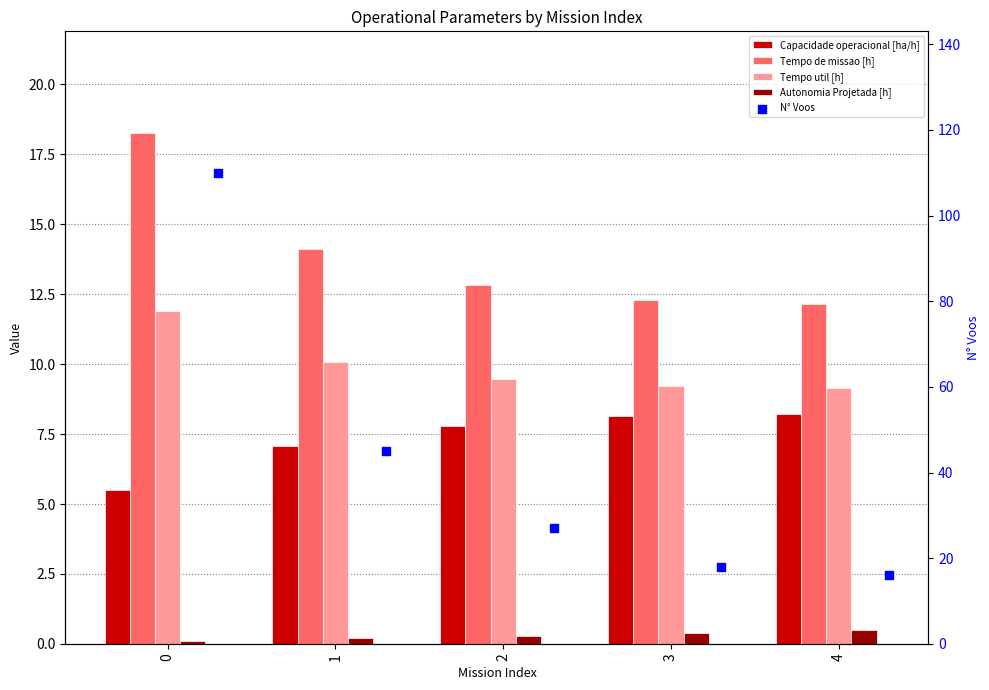

Which series has the largest Y range (max minus min)?

N° Voos